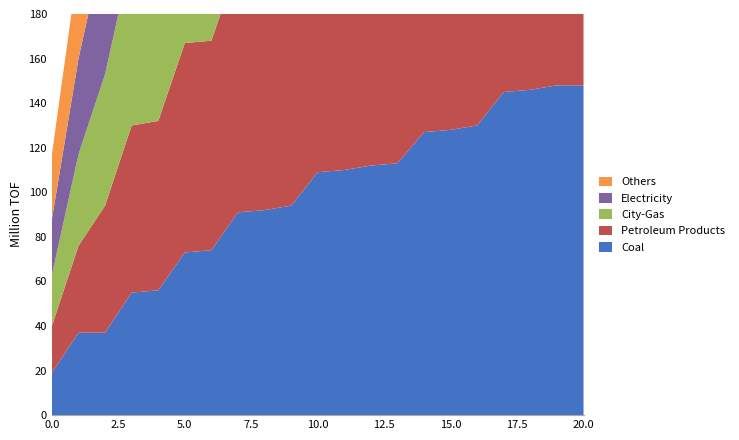

Reading left to right, extract all data points from this chart.

Coal: 19	37	37	55	56	73	74	91	92	94	109	110	112	113	127	128	130	145	146	148	148
Petroleum Products: 21	39	57	75	76	94	94	112	111	112	113	128	129	131	149	147	149	163	164	165	165
City-Gas: 23	41	59	77	78	96	96	113	113	113	114	130	130	132	150	149	150	166	167	167	166
Electricity: 25	43	61	79	80	95	97	115	115	116	117	131	132	133	152	150	151	168	169	168	168
Others: 29	43	62	80	83	97	99	117	117	118	119	133	133	135	153	152	153	170	171	170	170